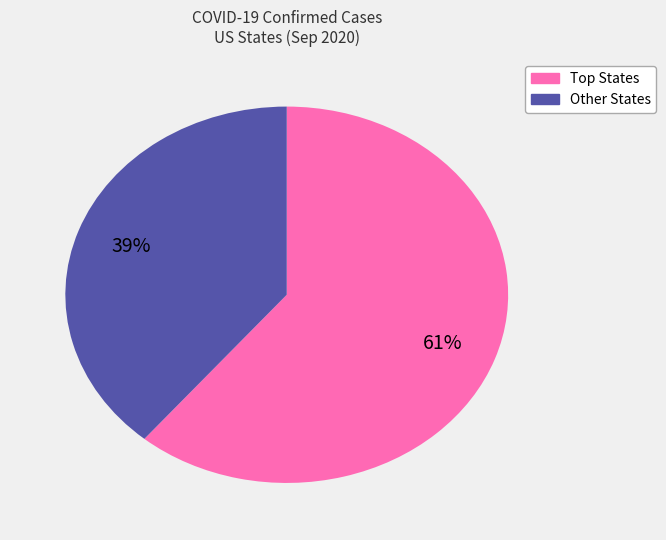

Does any single category account for the majority?

Yes